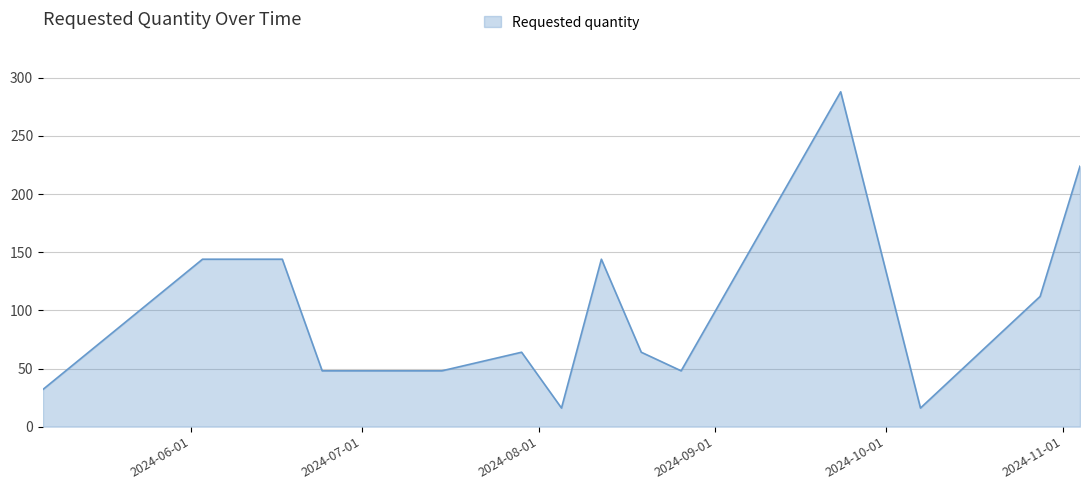

How many lines are shown in the chart?

1